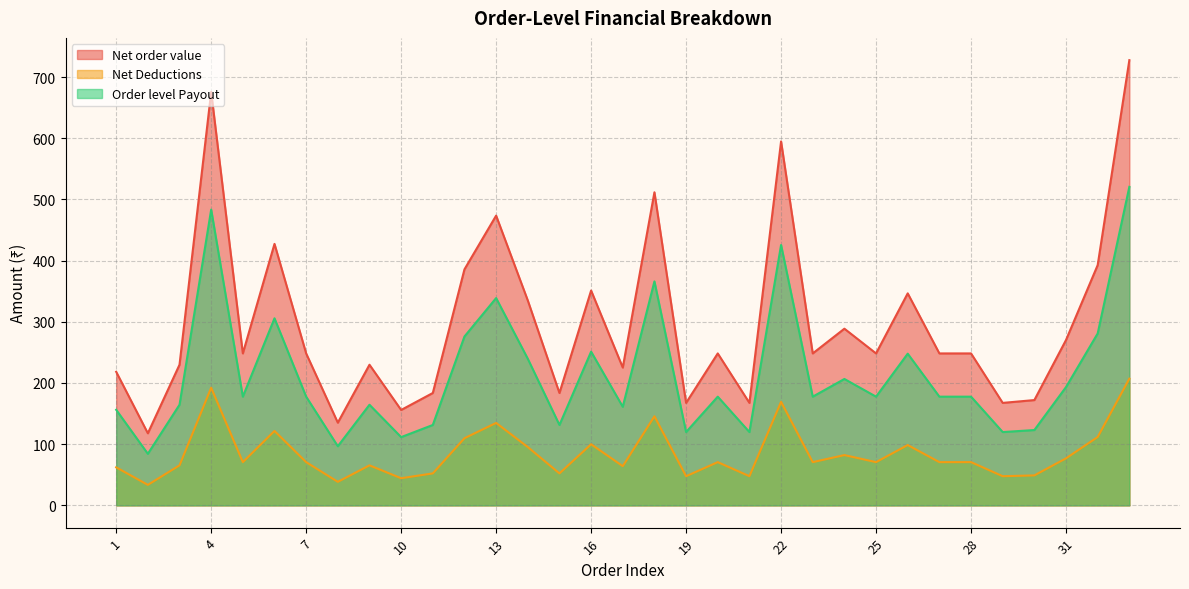

What is the difference between the second highest and second lowest values in the Net Deductions series?

153.8